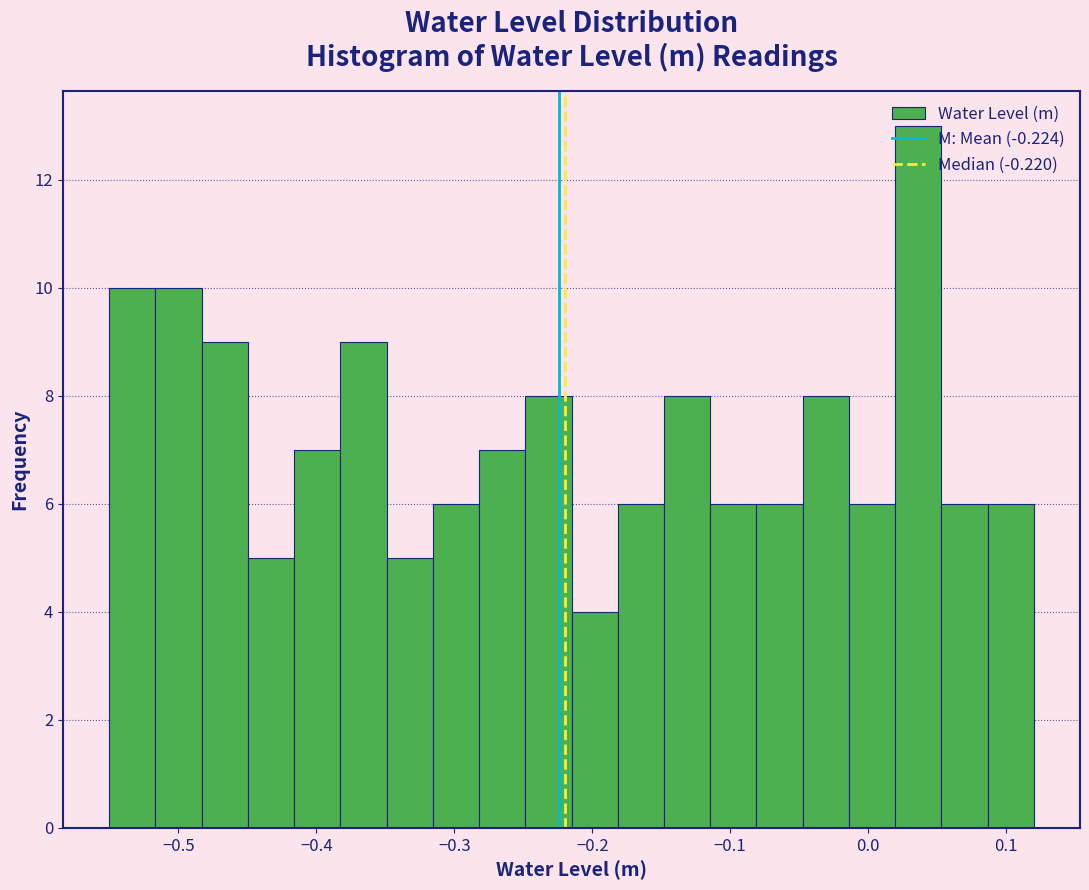

Read against the x-axis, roughly where is the centre of the tallest bar?

0.04